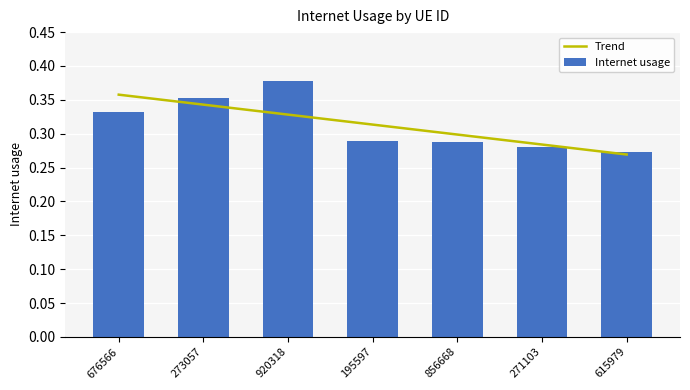

Which category has the lowest value across all series?

615979